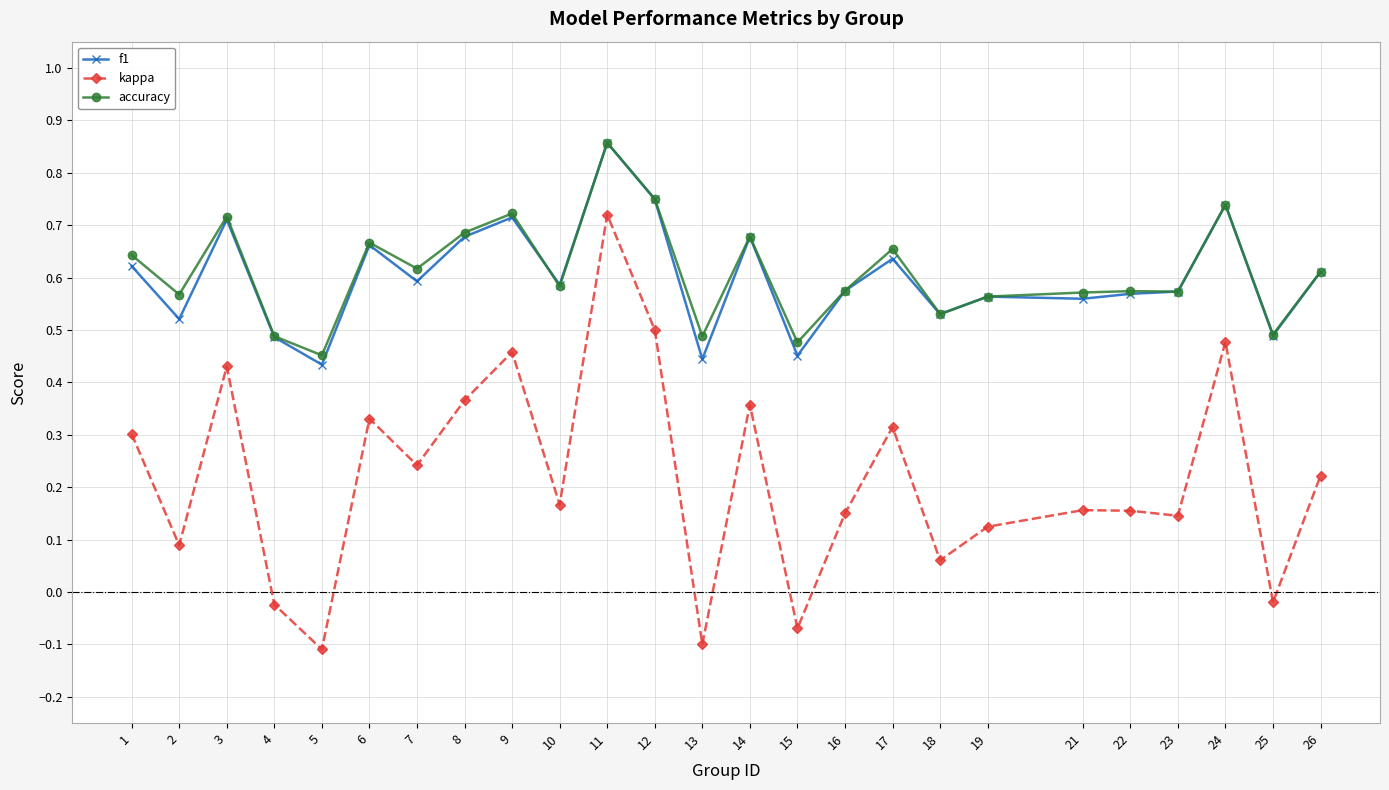

Which series has the largest range (max minus min)?

kappa